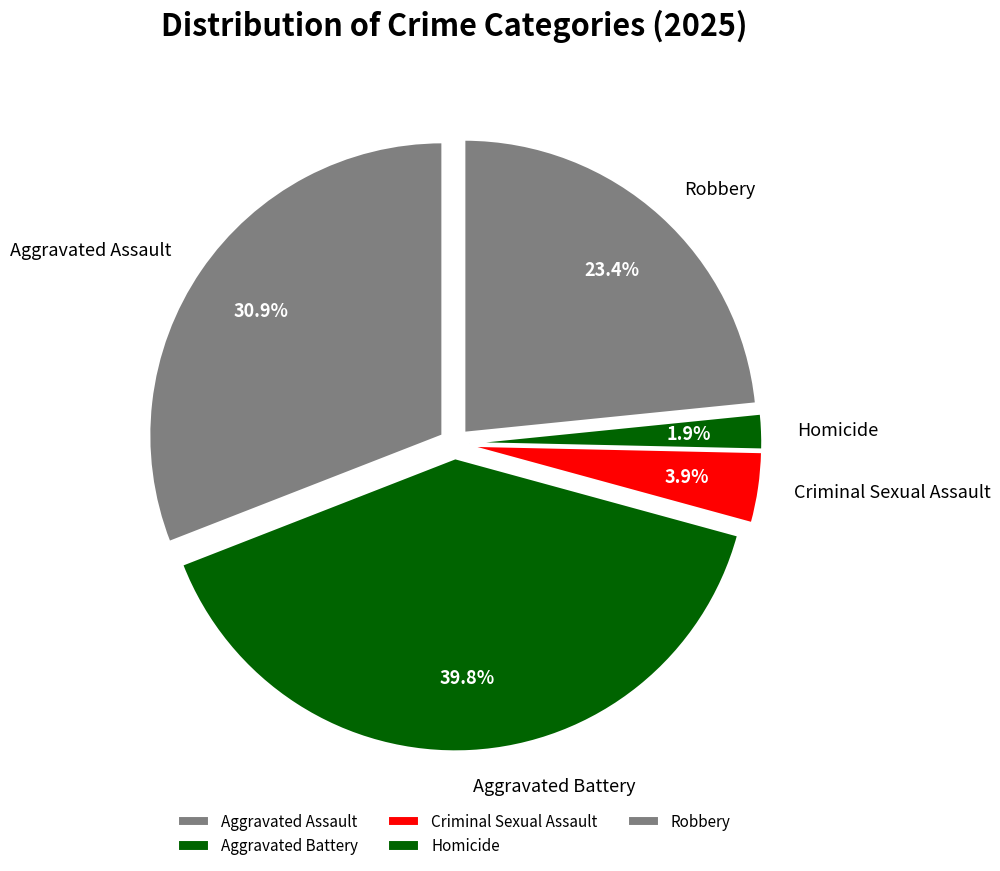

Which has a higher value, Robbery or Aggravated Battery?

Aggravated Battery